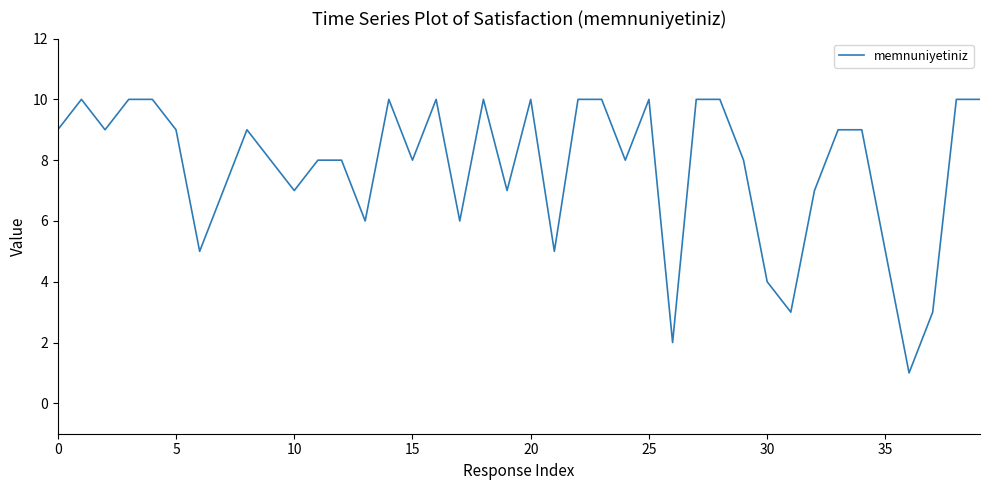

What is the difference between the maximum and minimum values?

9